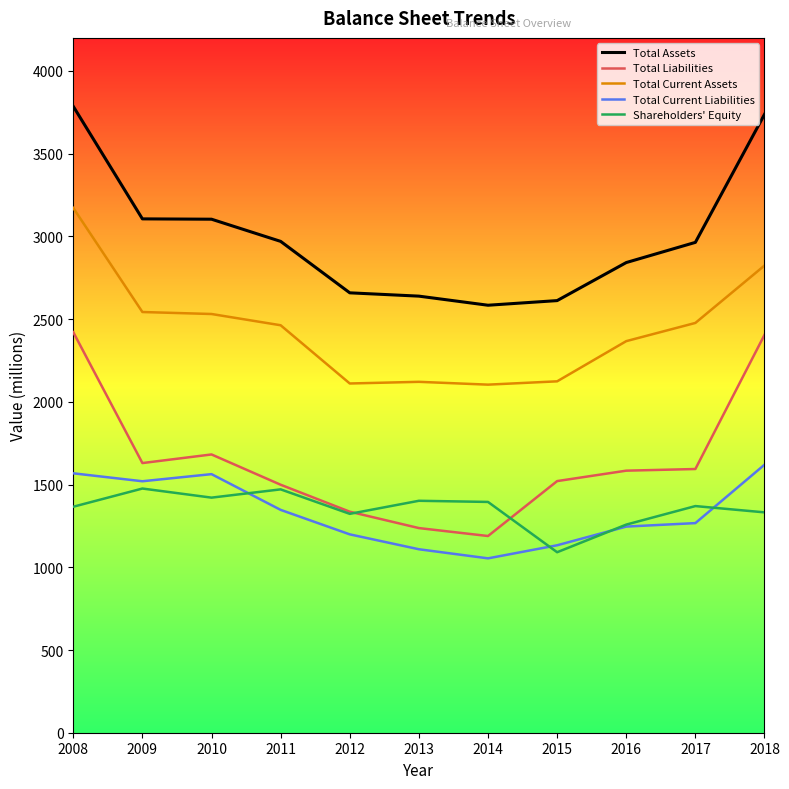

Count the number of data series in this chart.

5